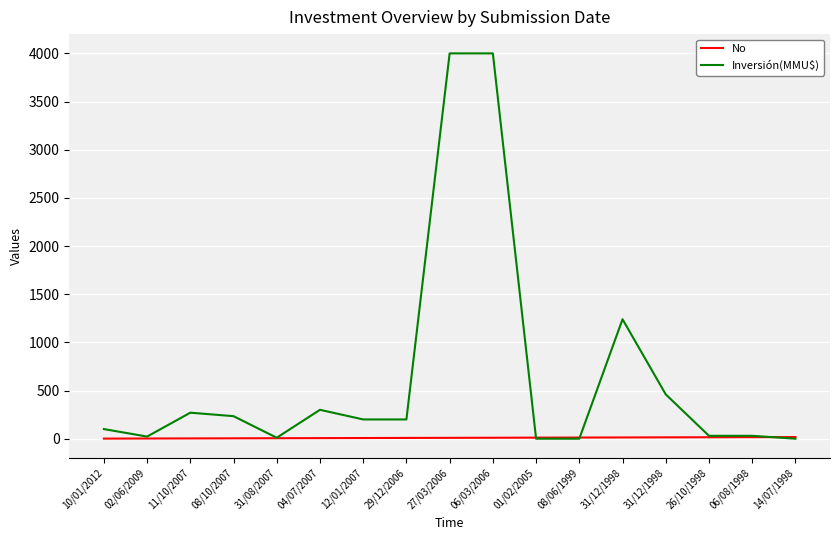

How many lines are shown in the chart?

2